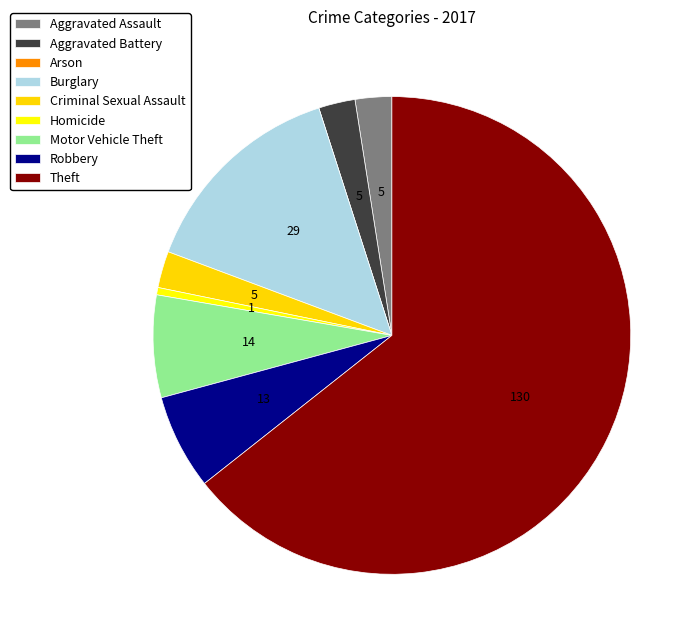

How many slices are in this pie chart?

9